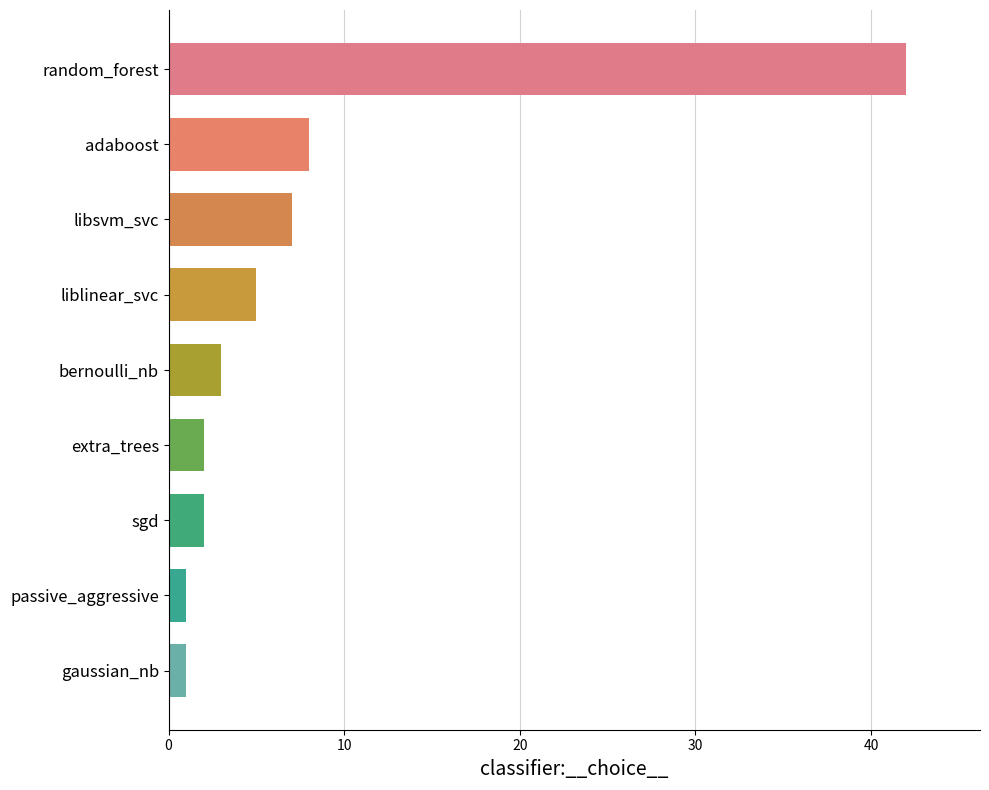

Reading bottom to top, what are all the values shown in this chart?

gaussian_nb=1	passive_aggressive=1	sgd=2	extra_trees=2	bernoulli_nb=3	liblinear_svc=5	libsvm_svc=7	adaboost=8	random_forest=42